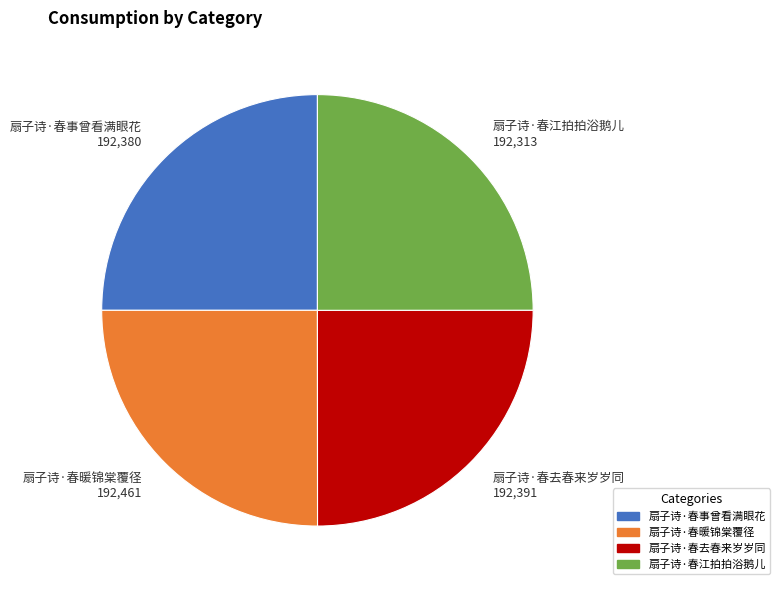

What is the ratio of the value at 扇子诗·春暖锦棠覆径 to the value at 扇子诗·春去春来岁岁同?

1.0